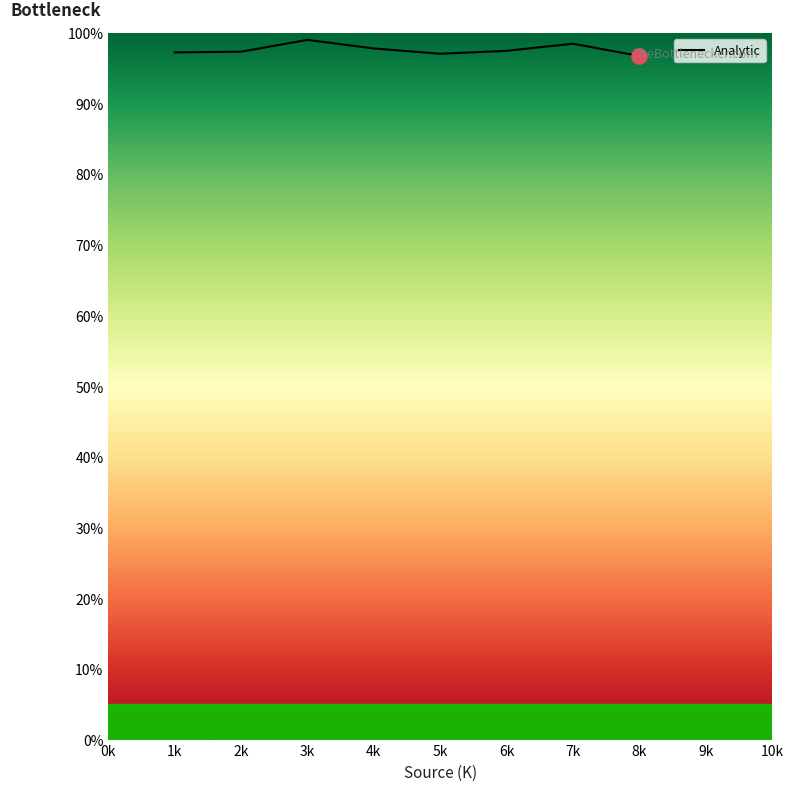

Approximately how many times larger is the value at 3k compared to 6k?

1.0